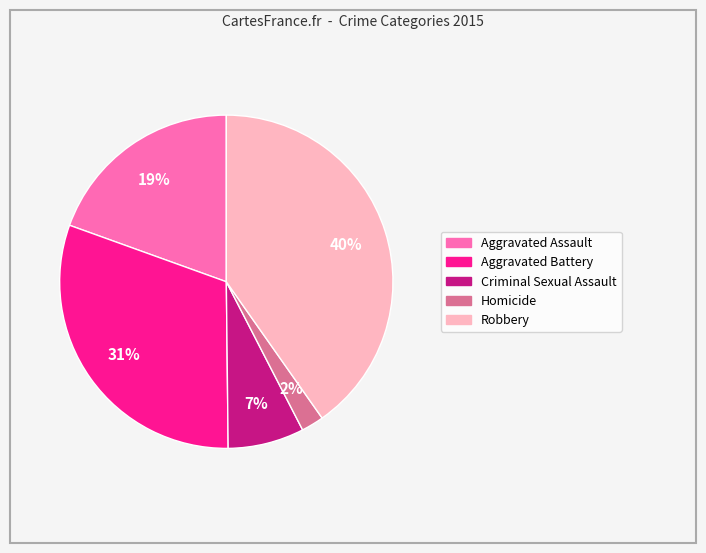

Is there a majority slice in this chart?

No